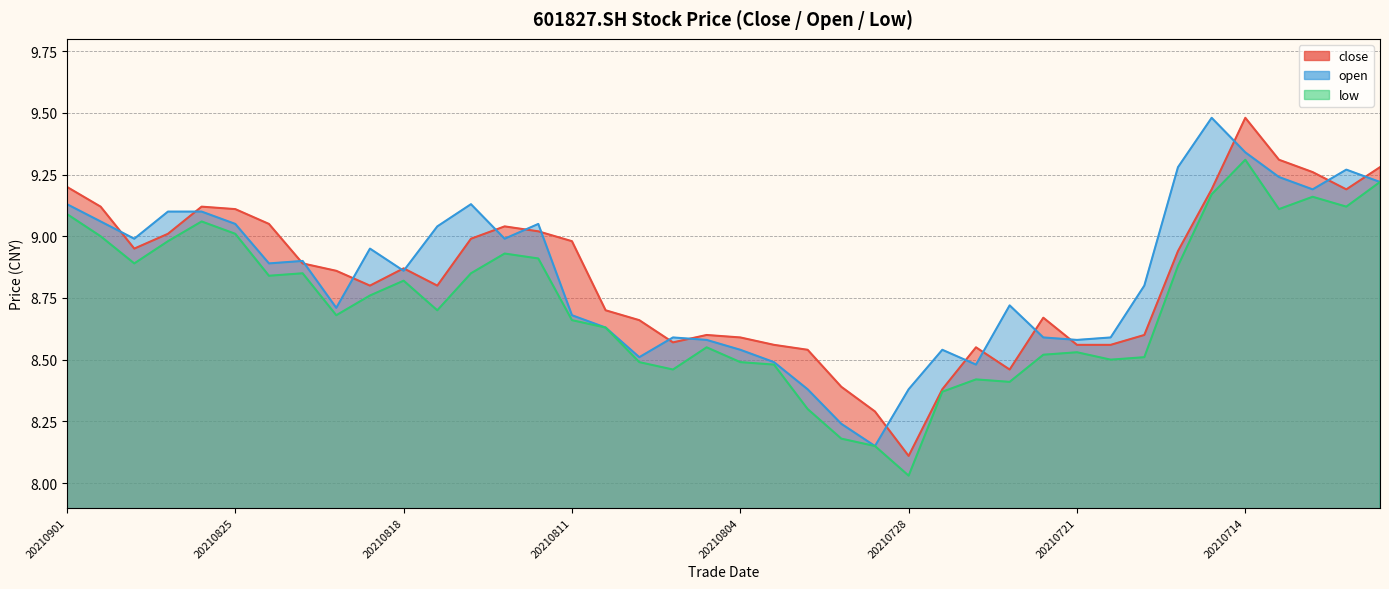

True or false: open has a value of 11.8 at 20210729.

False